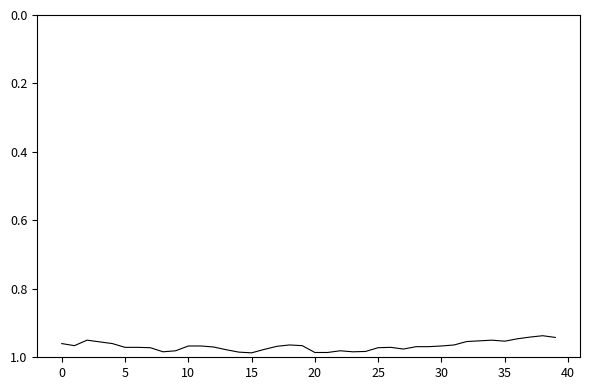

Does the chart display data point markers on the line(s)?

No